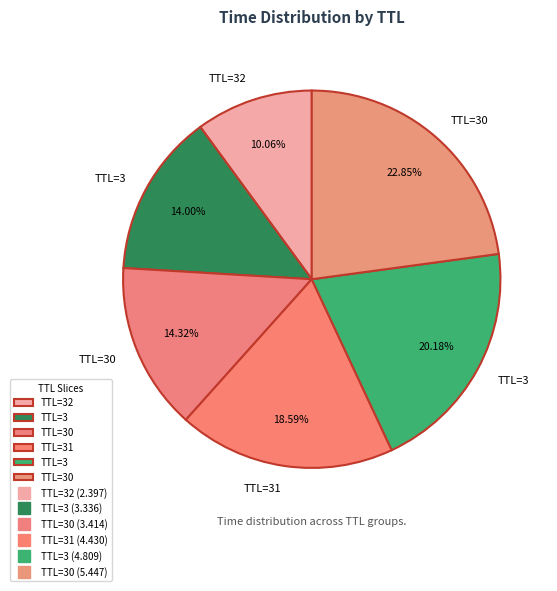

Which category has the biggest portion of the pie?

TTL=30